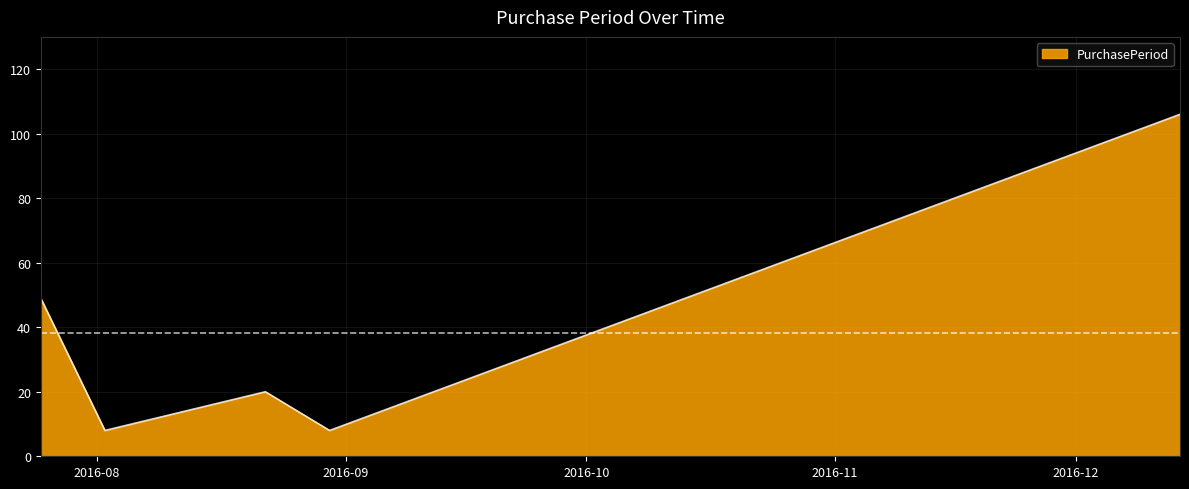

What is the smallest value displayed?

8